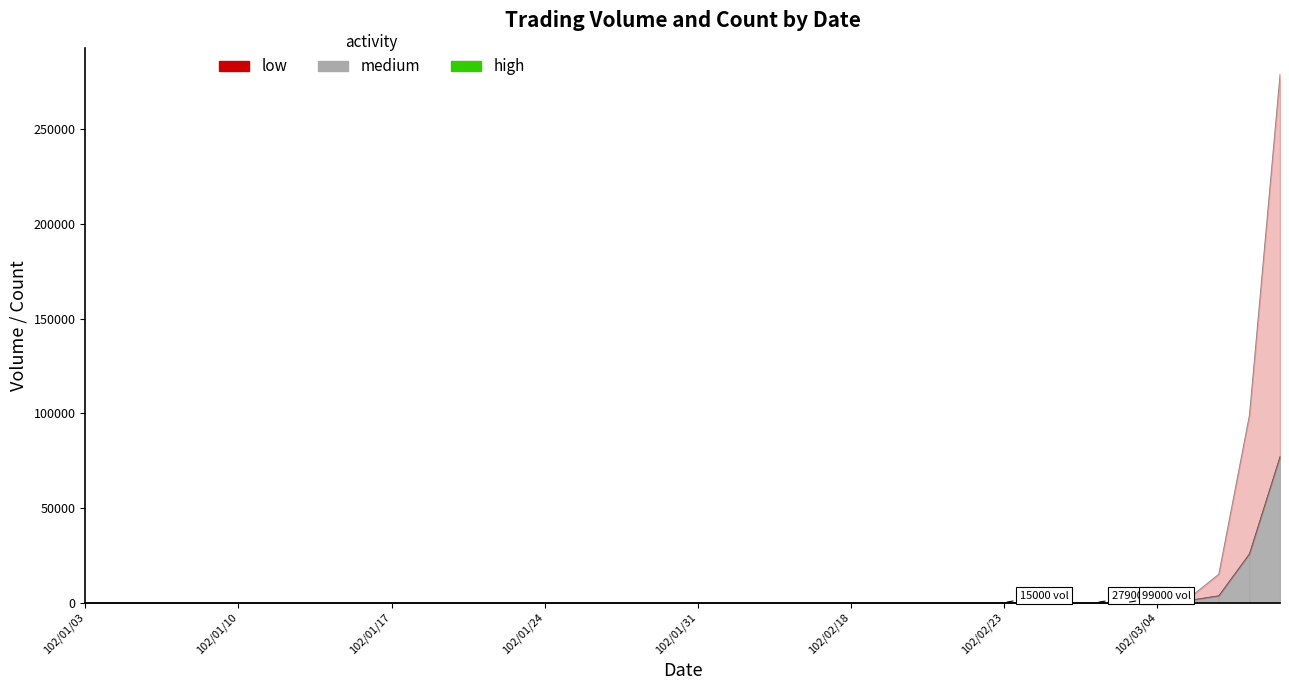

True or false: col_1 has more than 1 interior local peaks.

False